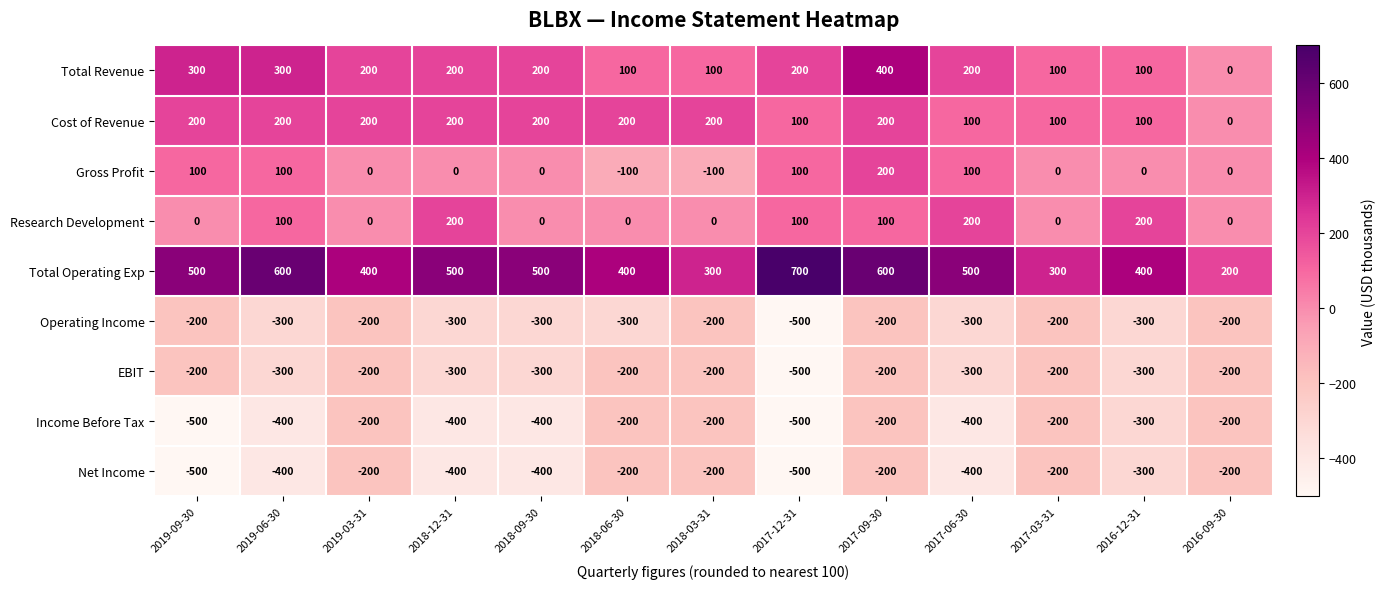

How many Operating Income values are between -300 and -200?

12